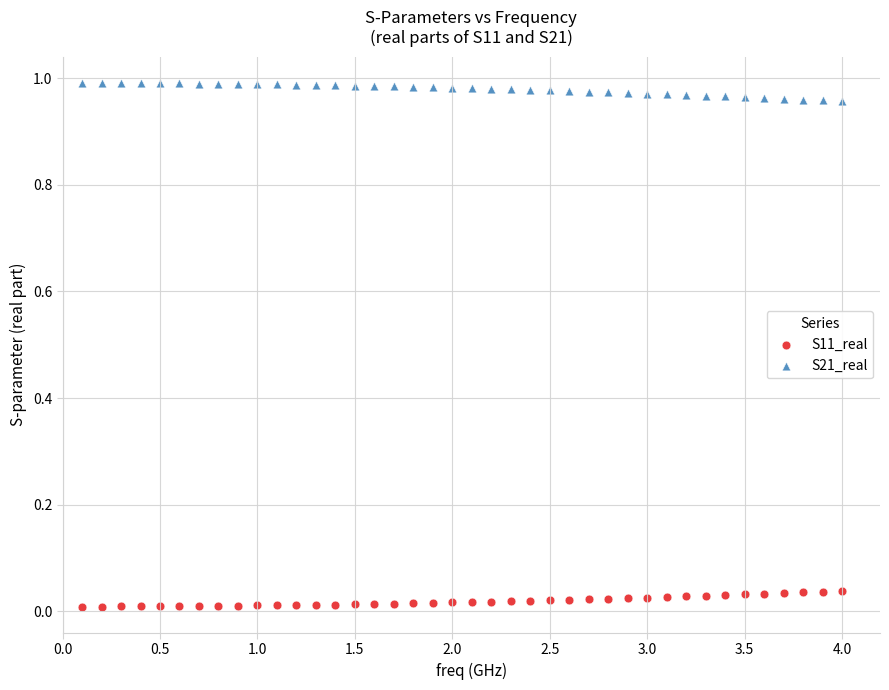

Which series contains the lowest Y value?

S11_real